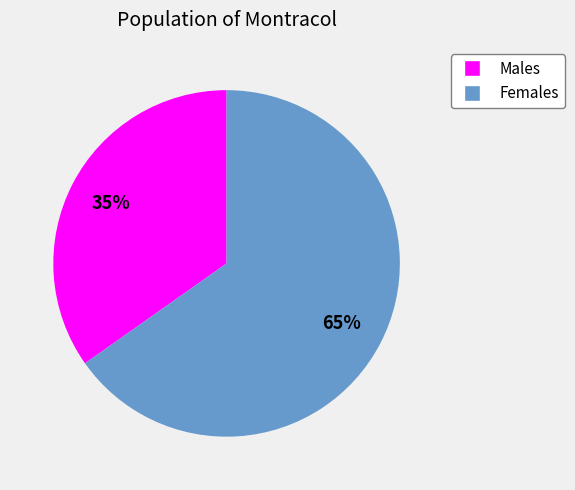

Does any single category account for the majority?

Yes